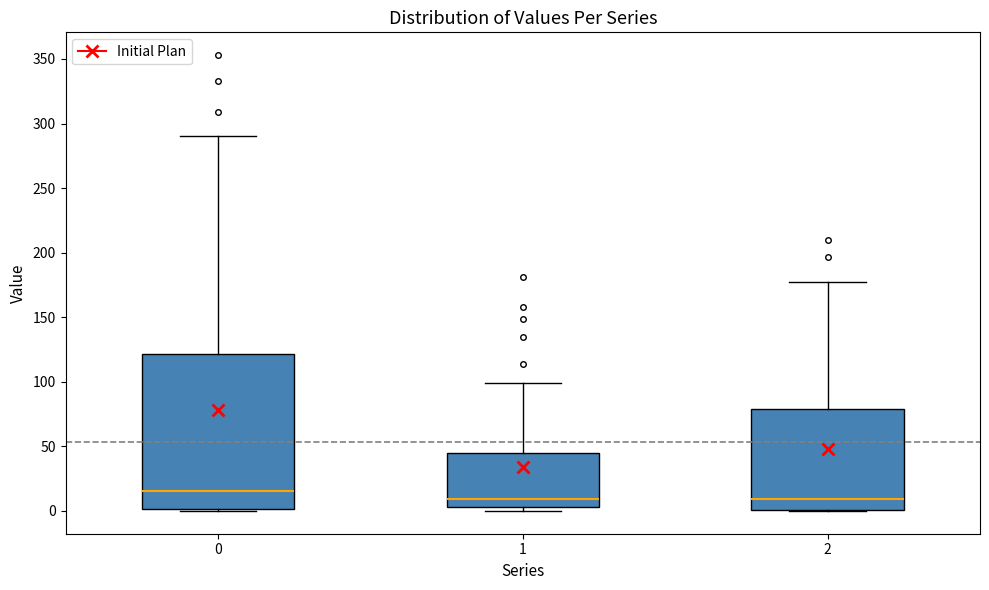

Which box is the tallest, from its lower edge to its upper edge?

0